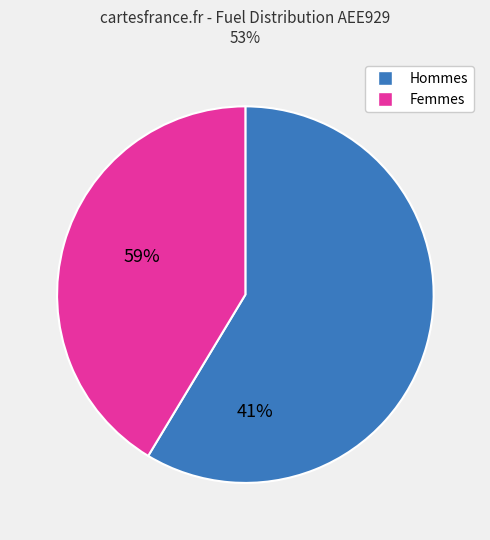

Is there any slice that represents more than half of the pie?

Yes